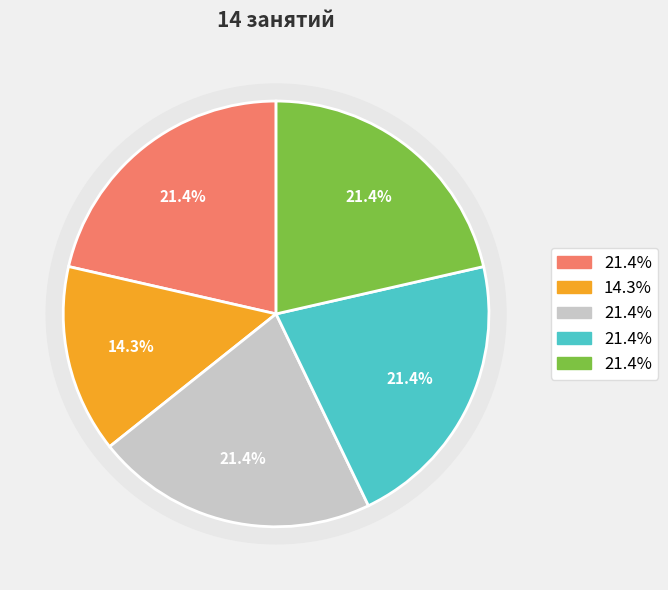

Is there a majority slice in this chart?

No